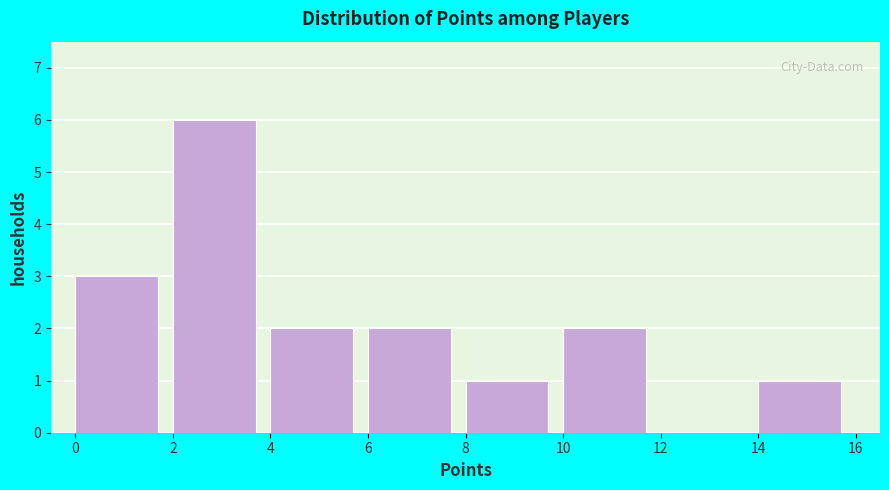

Reading left to right, transcribe this chart: for each bar, give the range it covers on the x-axis and its height. The values are not printed on the chart, so give them approximately, as read against the axis.

0 to 2: 3
2 to 4: 6
4 to 6: 2
6 to 8: 2
8 to 10: 1
10 to 12: 2
12 to 14: 0
14 to 16: 1